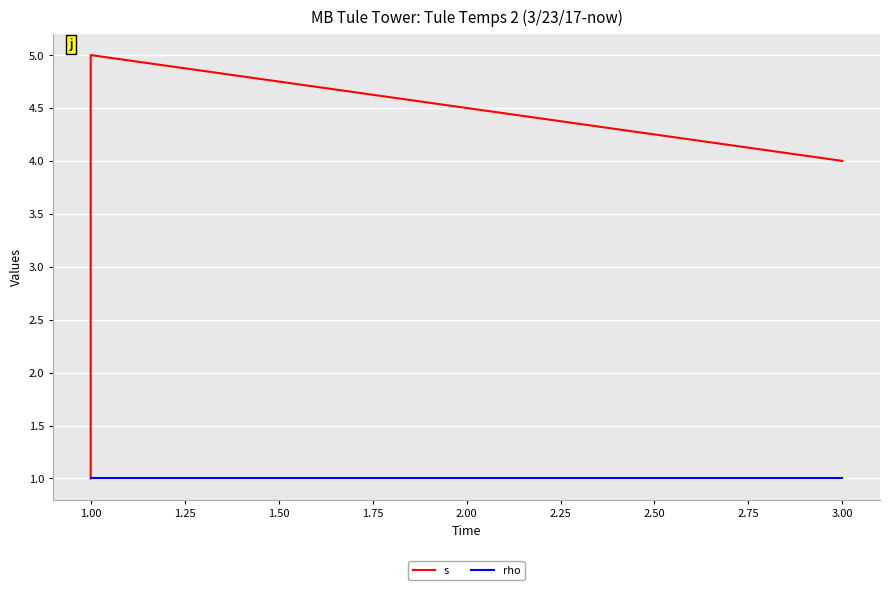

True or false: s has more than 1 points higher than both neighbors.

False